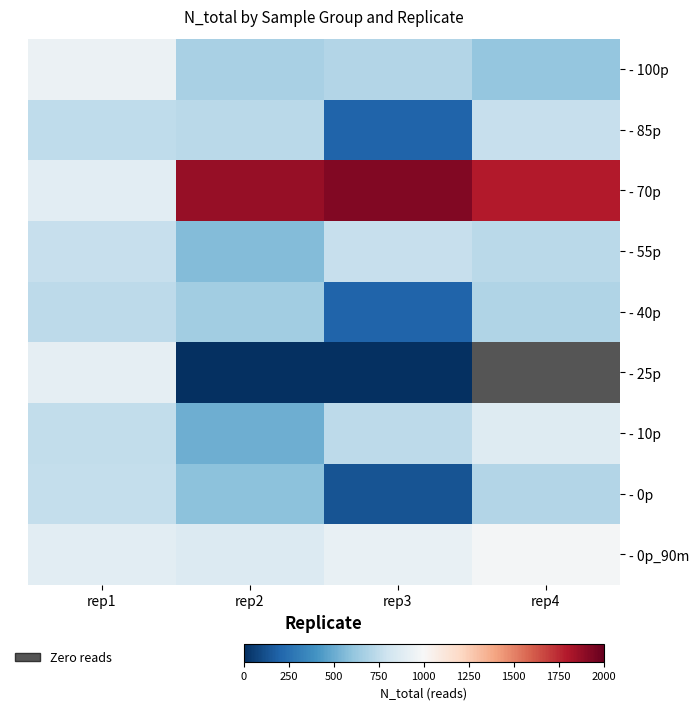

Rank the series at rep1 from lowest to highest value.

- 40p, - 85p, - 10p, - 0p, - 55p, - 70p, - 0p_90m, - 25p, - 100p